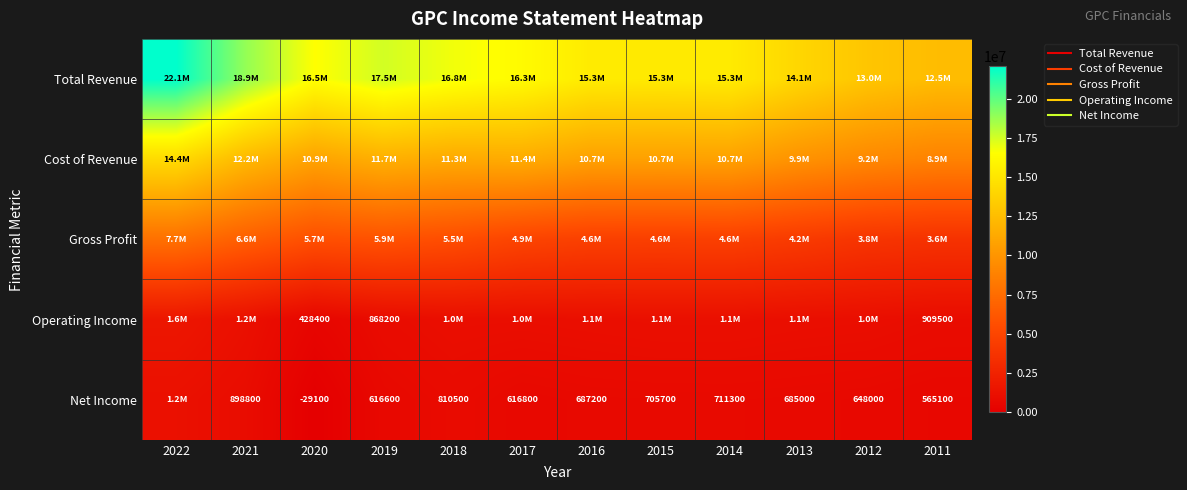

Which category has the lowest value in the Cost of Revenue series?

2011